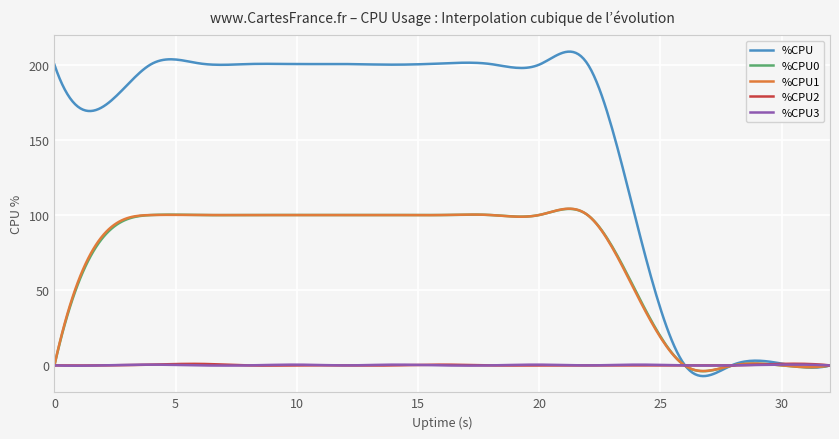

Which series has the widest spread of values?

%CPU